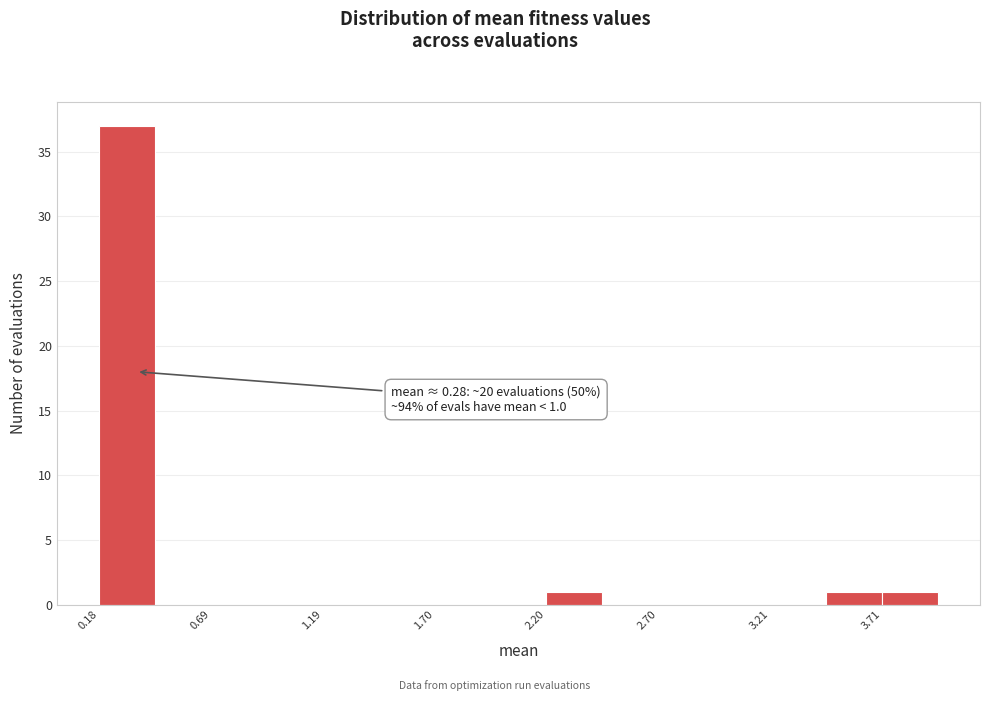

Read against the x-axis, roughly where is the centre of the tallest bar?

0.3